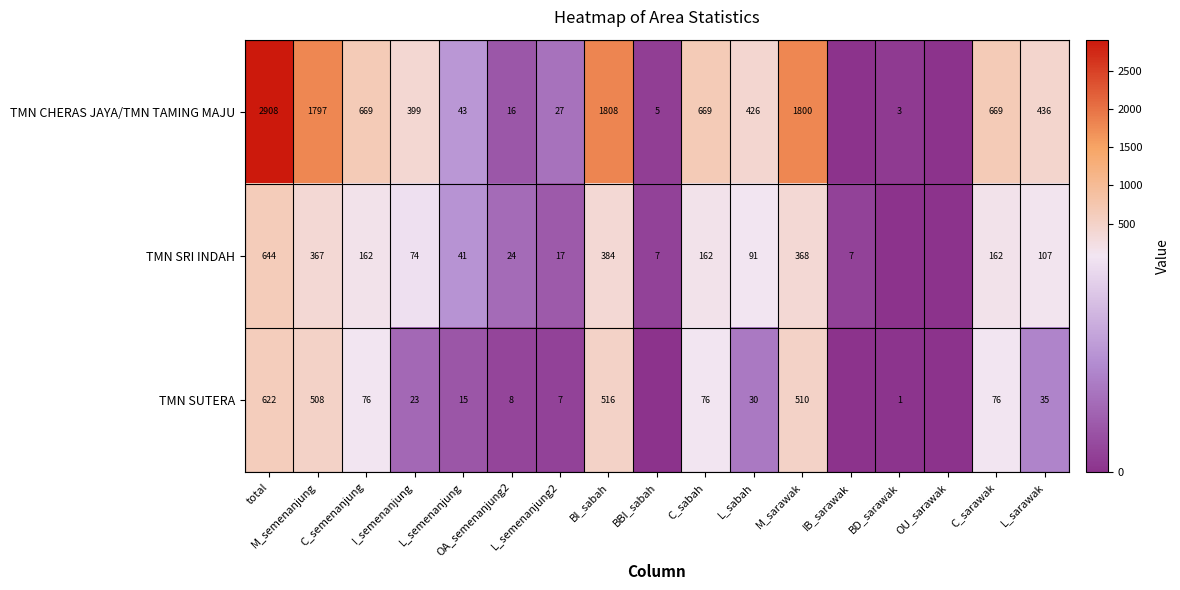

Which series changed the most between M_semenanjung and M_sarawak?

TMN CHERAS JAYA/TMN TAMING MAJU